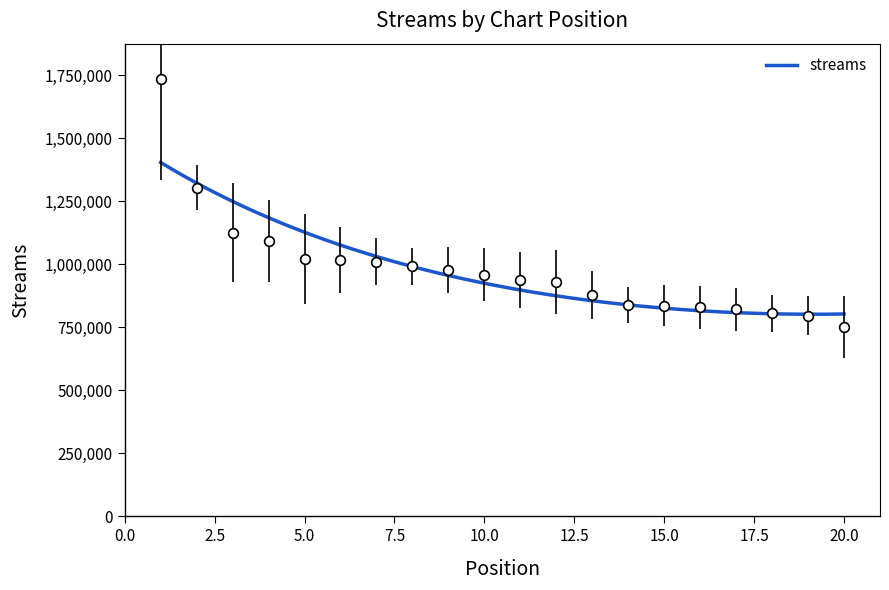

Reading left to right, list all the values displayed in this chart.

1736191	1304051	1125552	1092095	1020249	1016668	1009590	991199	977002	958882	936432	929648	878607	837874	835443	829389	821478	805890	796280	751384